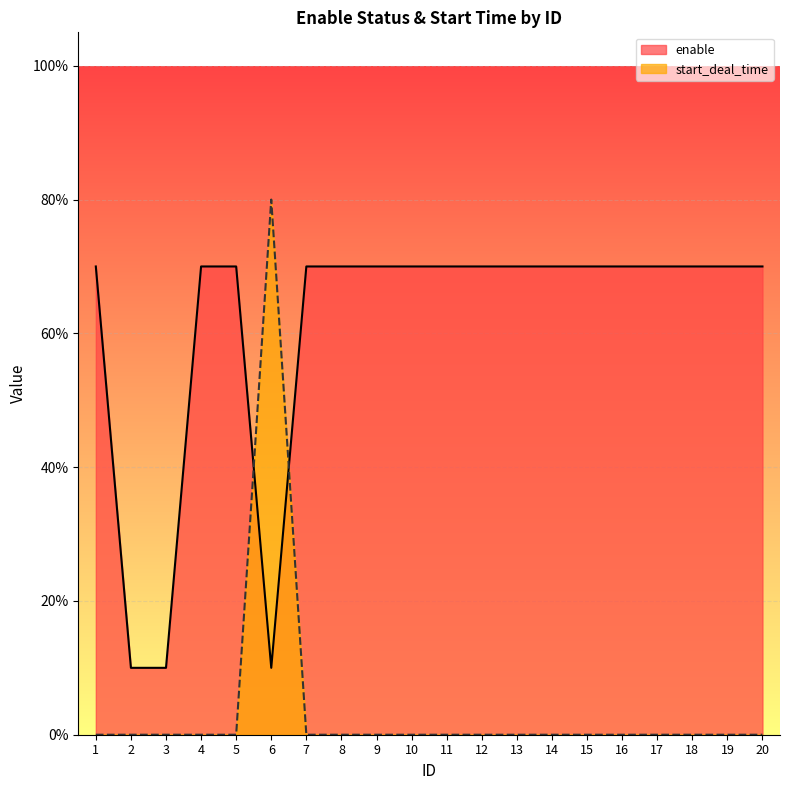

True or false: enable has more than 0 points higher than both neighbors.

False